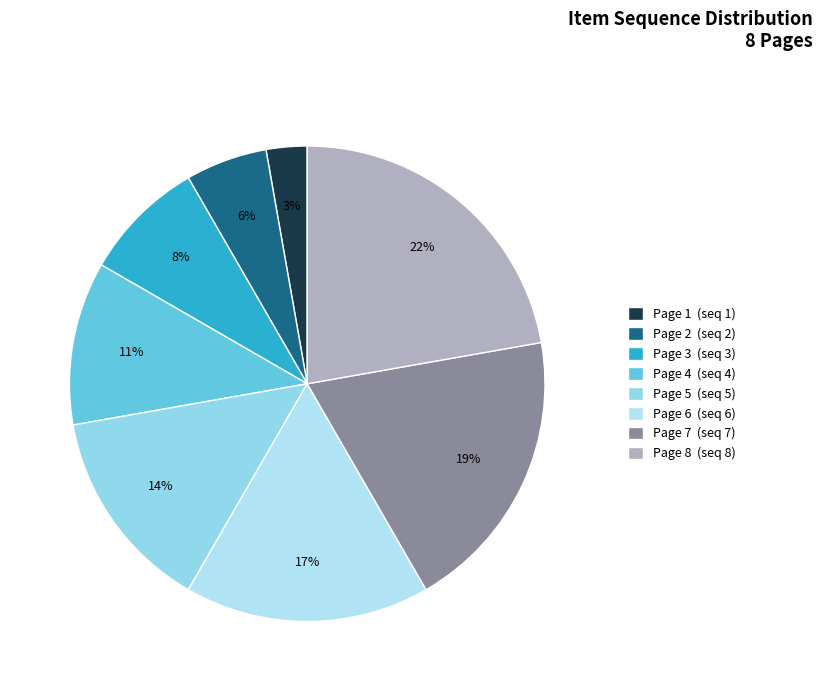

How many segments does this pie chart have?

8